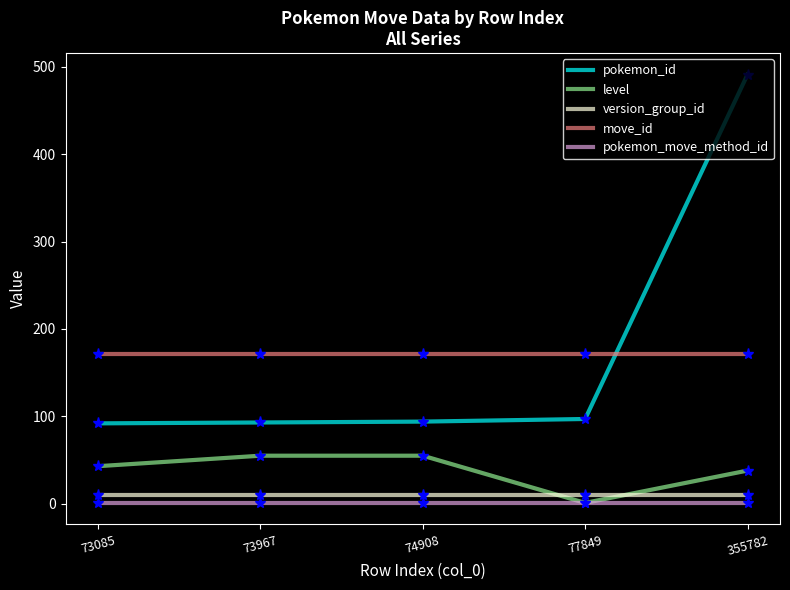

What is the difference between the maximum and second lowest values in the pokemon_id series?

398